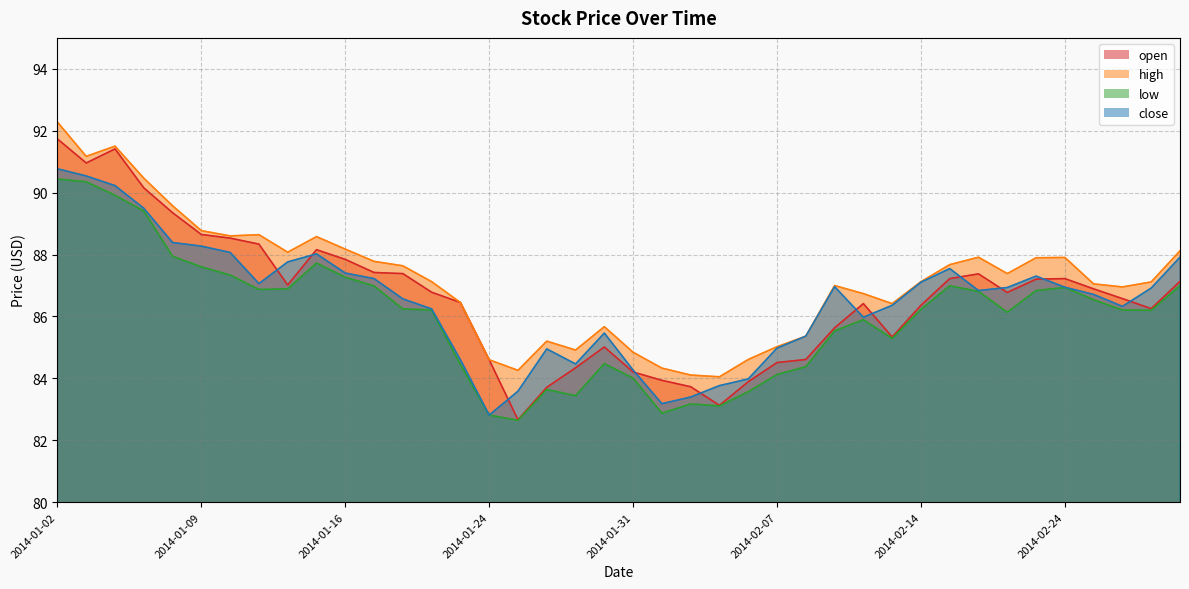

At which category is the sum across all series the highest?

2014-01-02